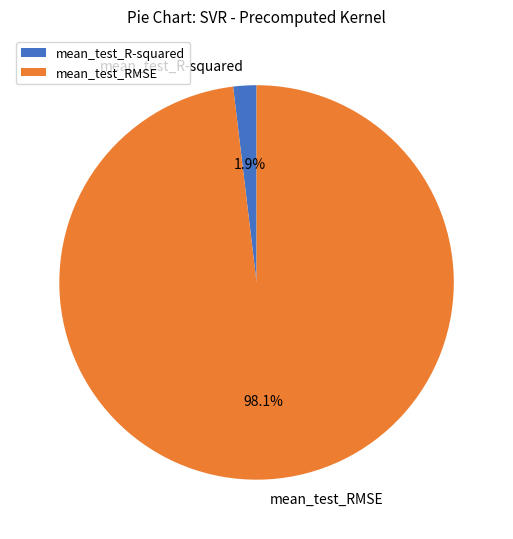

Combined, what portion of the pie is mean_test_R-squared and mean_test_RMSE?

100.0%